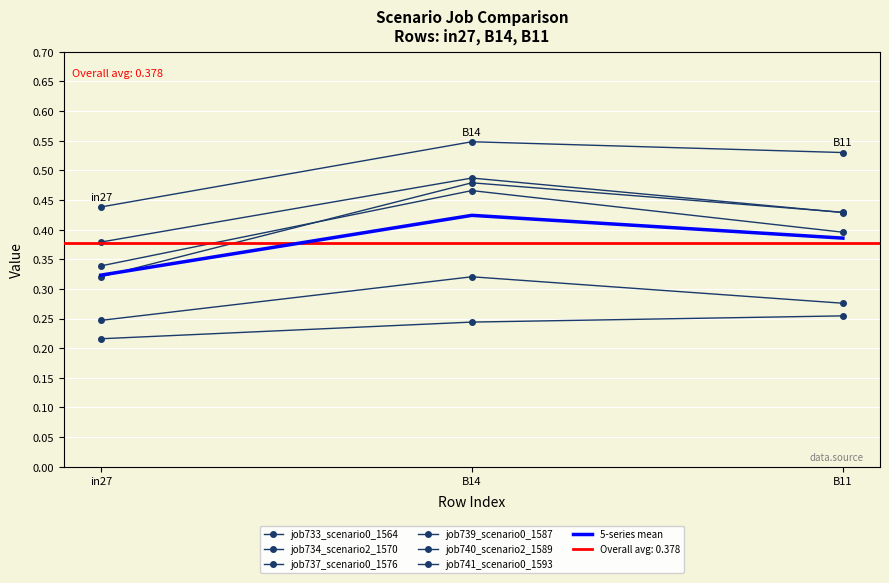

What are all the series names shown in the legend?

job733_scenario0_1564, job734_scenario2_1570, job737_scenario0_1576, job739_scenario0_1587, job740_scenario2_1589, job741_scenario0_1593